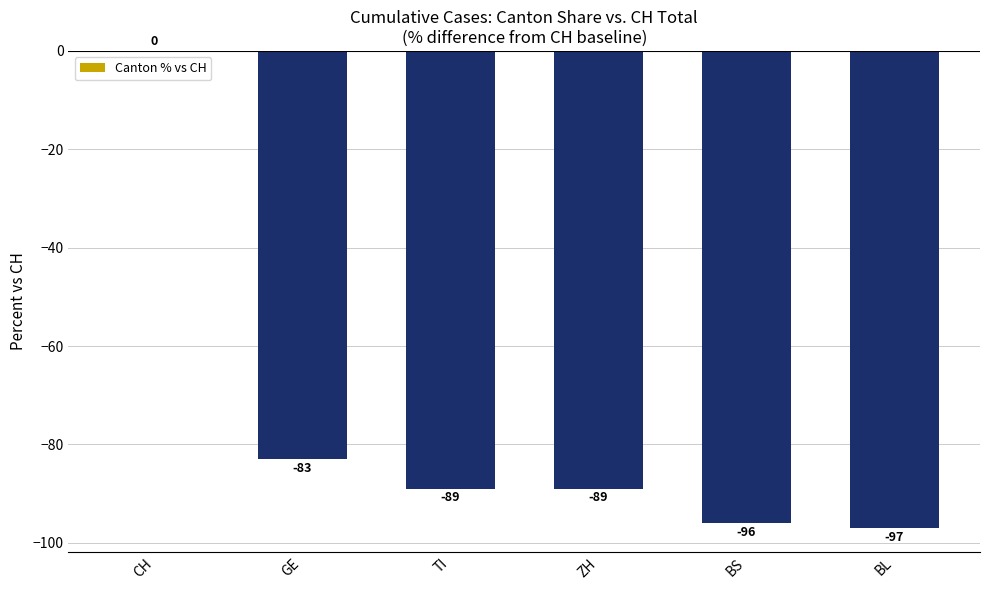

What value does the data have at ZH, to the nearest 5?

-90